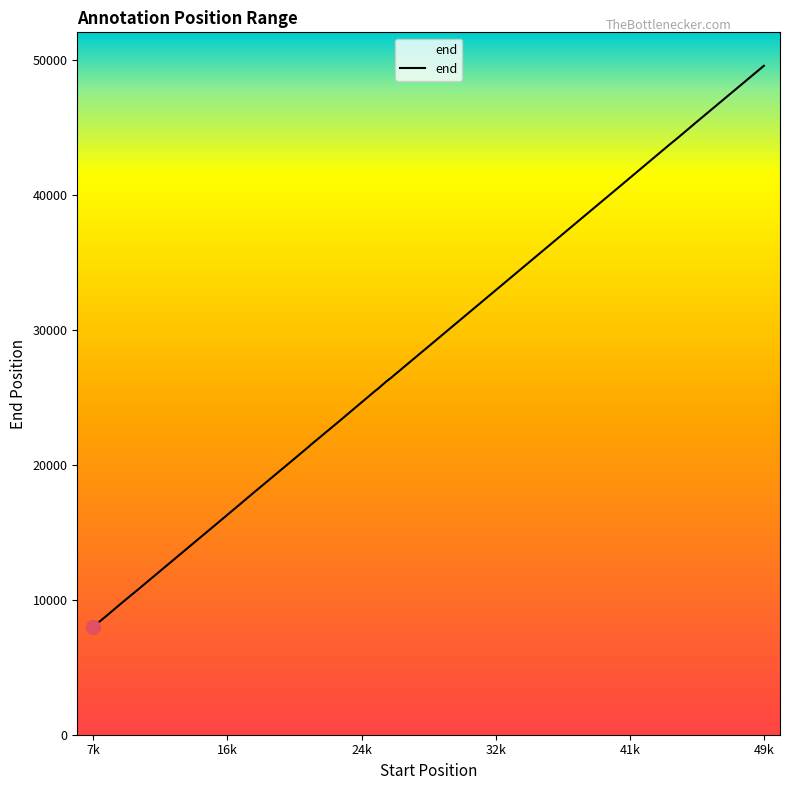

What is the minimum value shown in the chart?

8012